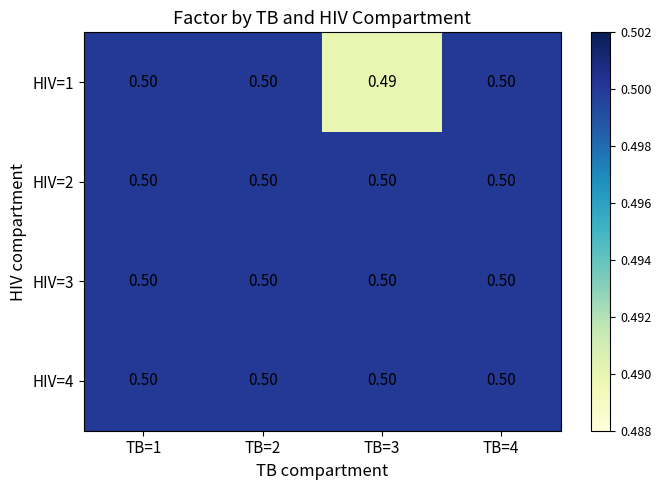

List the series in order of their peak value, highest first.

HIV=1, HIV=2, HIV=3, HIV=4